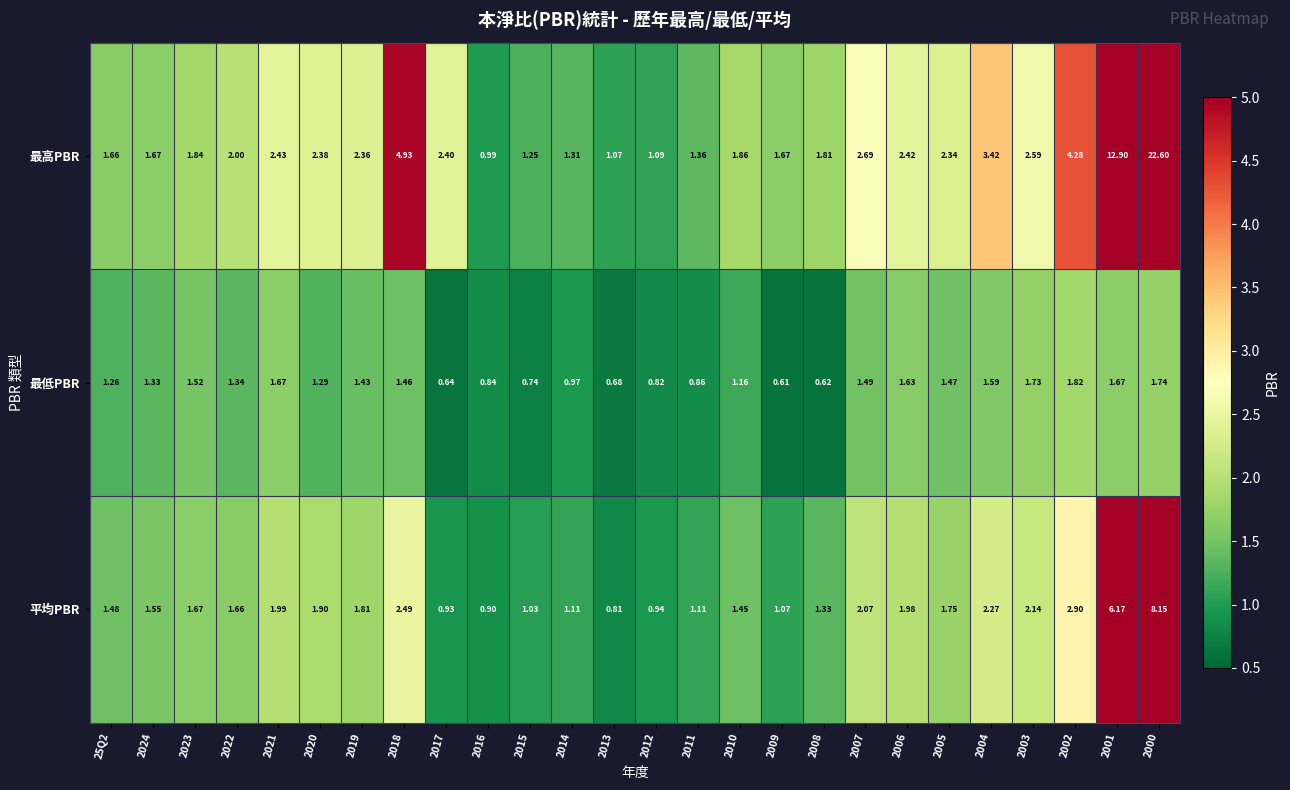

At 2023, list the series in order from smallest to largest.

最低PBR, 平均PBR, 最高PBR